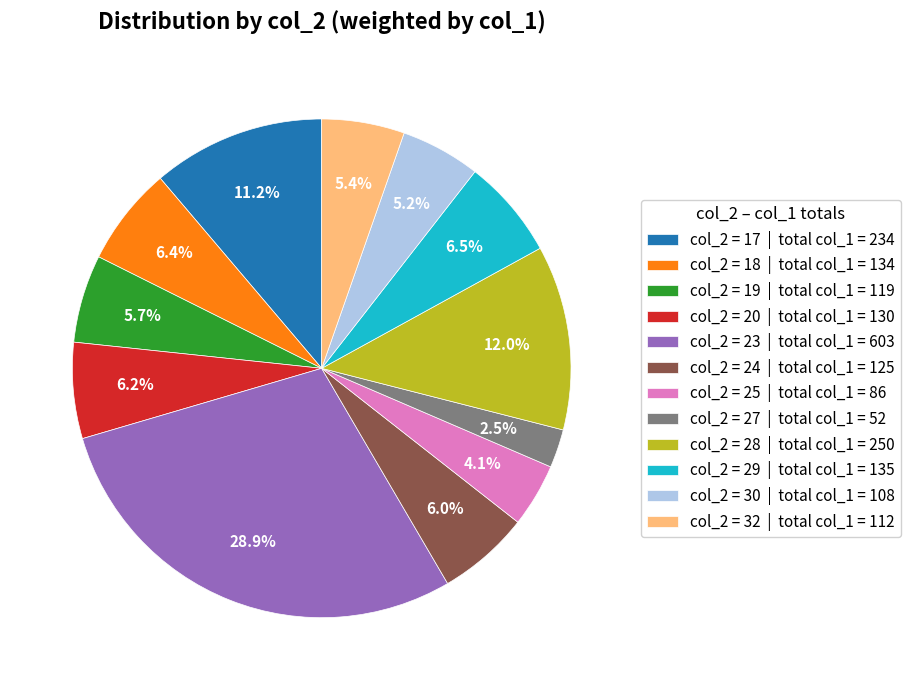

Does any single category account for the majority?

No